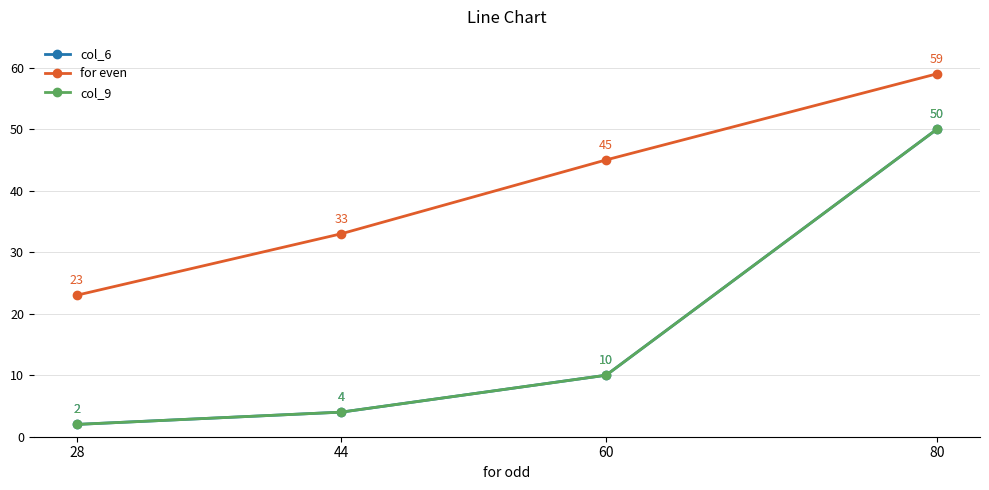

Rank the categories by col_6 value from highest to lowest.

80, 60, 44, 28